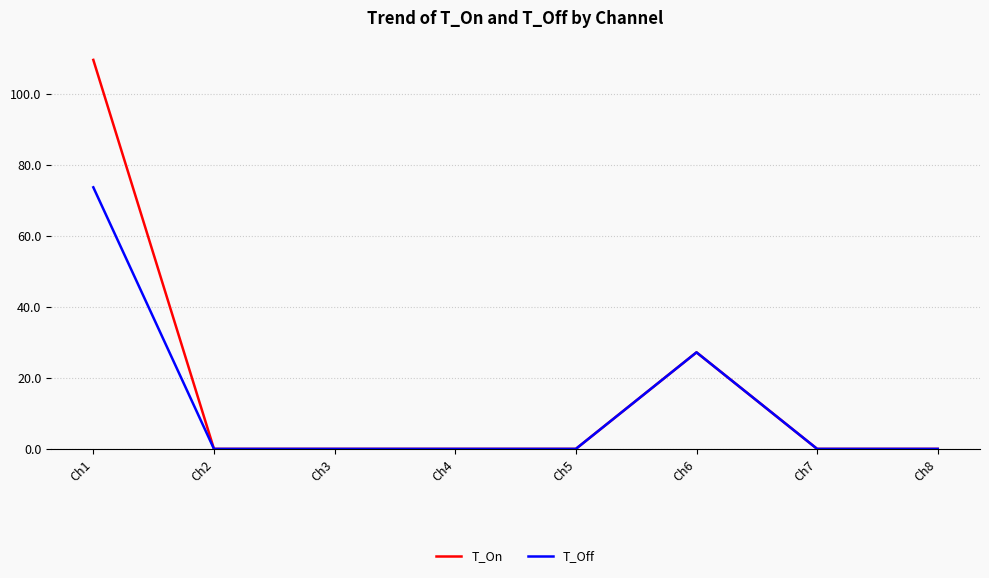

Count the number of data series in this chart.

2